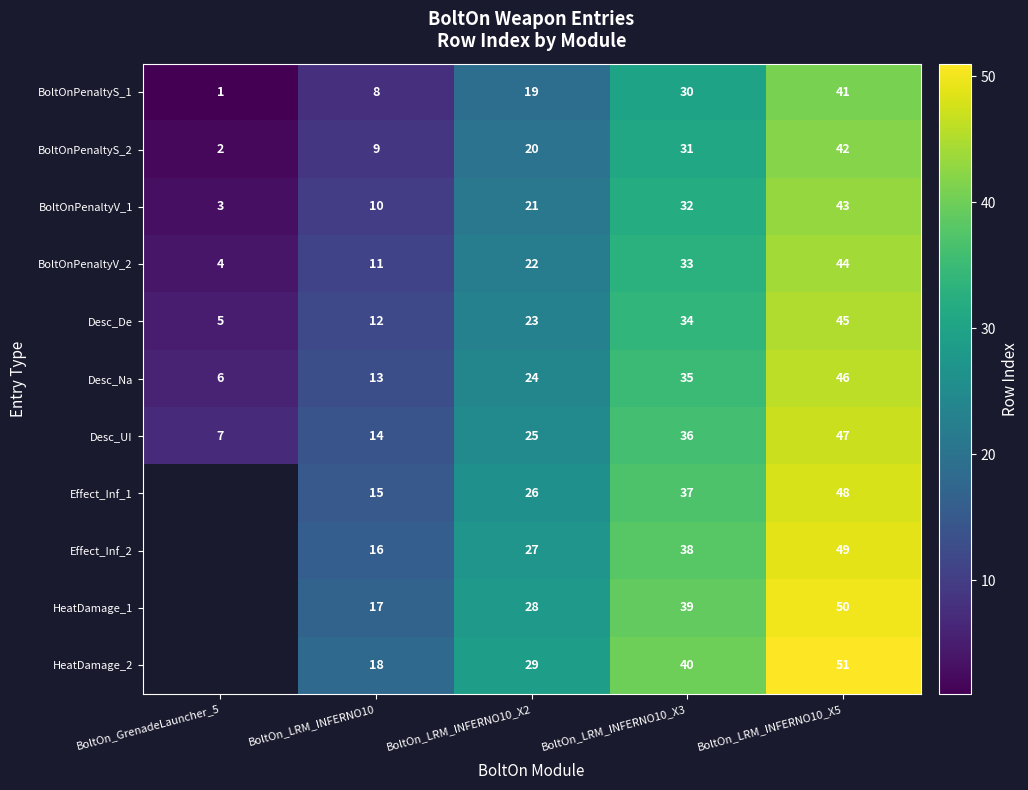

List the labels in order of Desc_Na value, smallest first.

BoltOn_GrenadeLauncher_5, BoltOn_LRM_INFERNO10, BoltOn_LRM_INFERNO10_X2, BoltOn_LRM_INFERNO10_X3, BoltOn_LRM_INFERNO10_X5